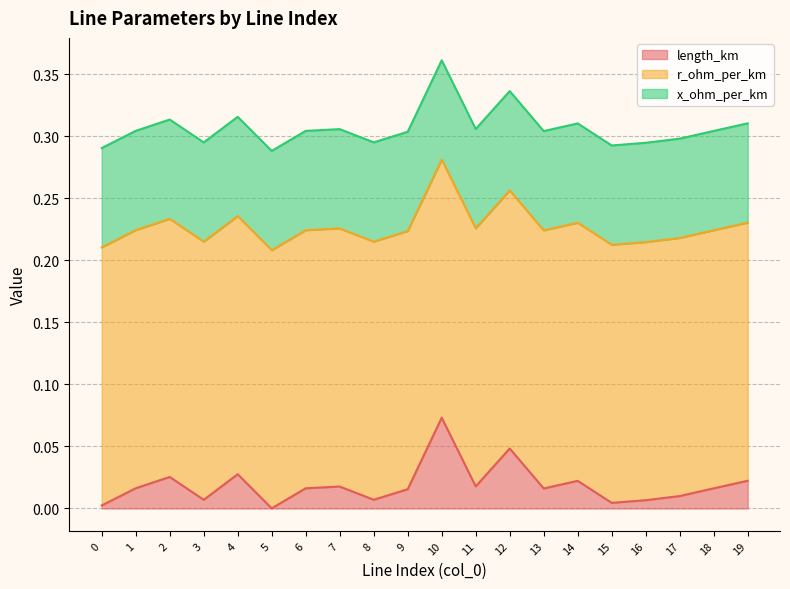

True or false: r_ohm_per_km and x_ohm_per_km cross at least once.

False